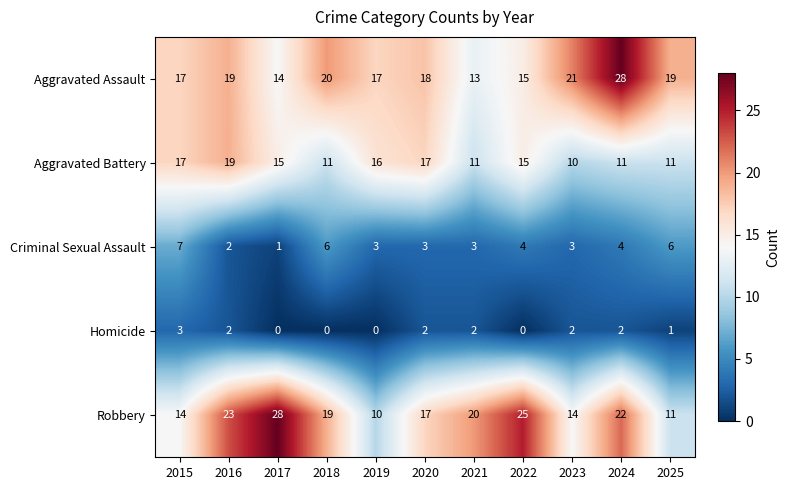

What is the minimum value for Aggravated Assault?

13